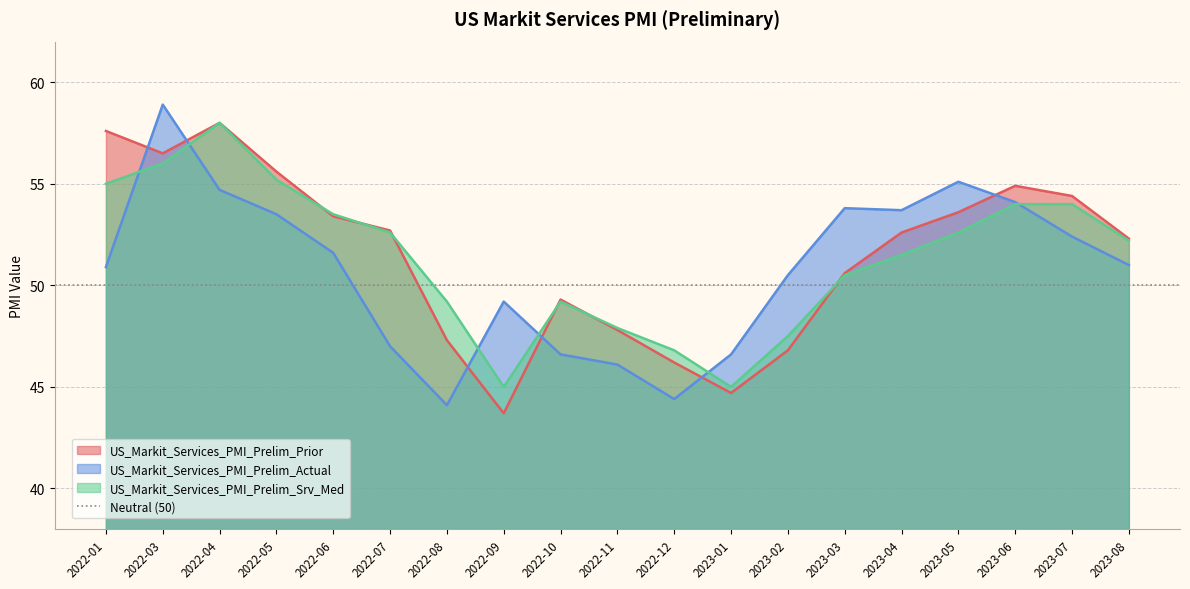

What are all the series names shown in the legend?

US_Markit_Services_PMI_Prelim_Prior, US_Markit_Services_PMI_Prelim_Actual, US_Markit_Services_PMI_Prelim_Srv_Med